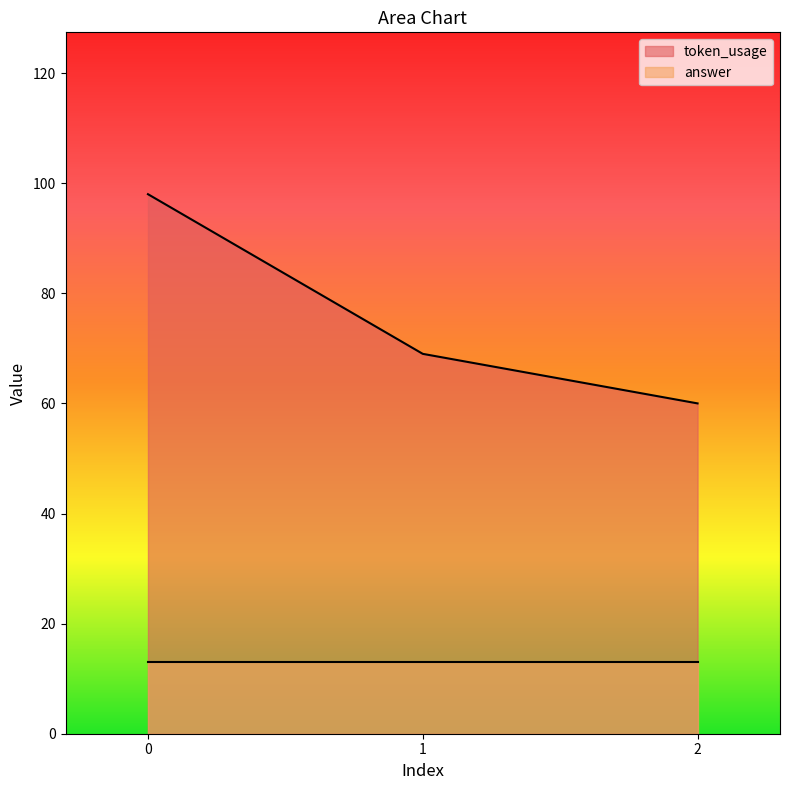

What is the value of the 1st point from the left?

98